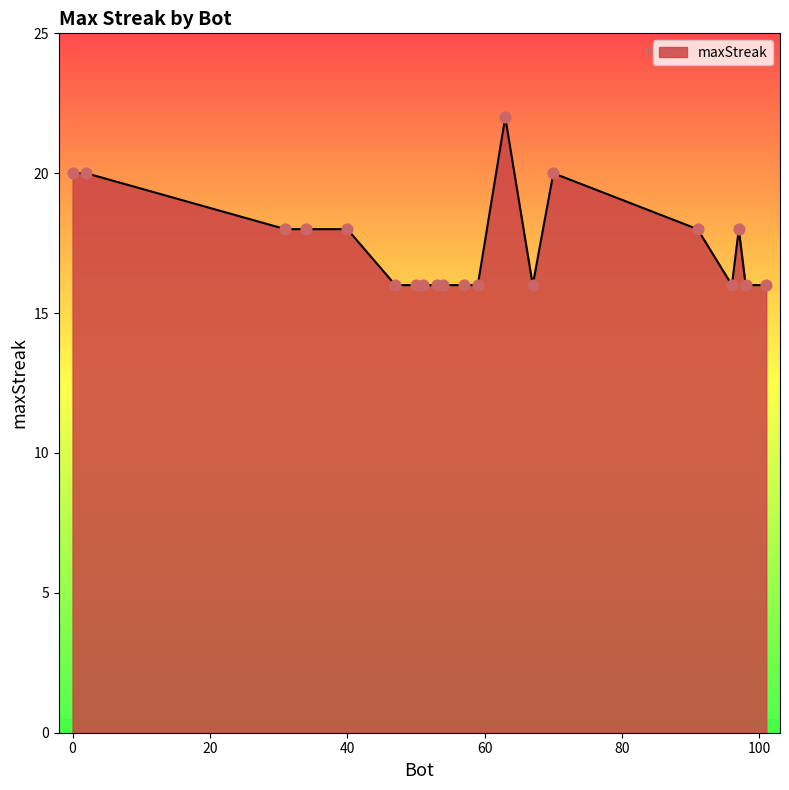

What is the minimum value shown in the chart?

16